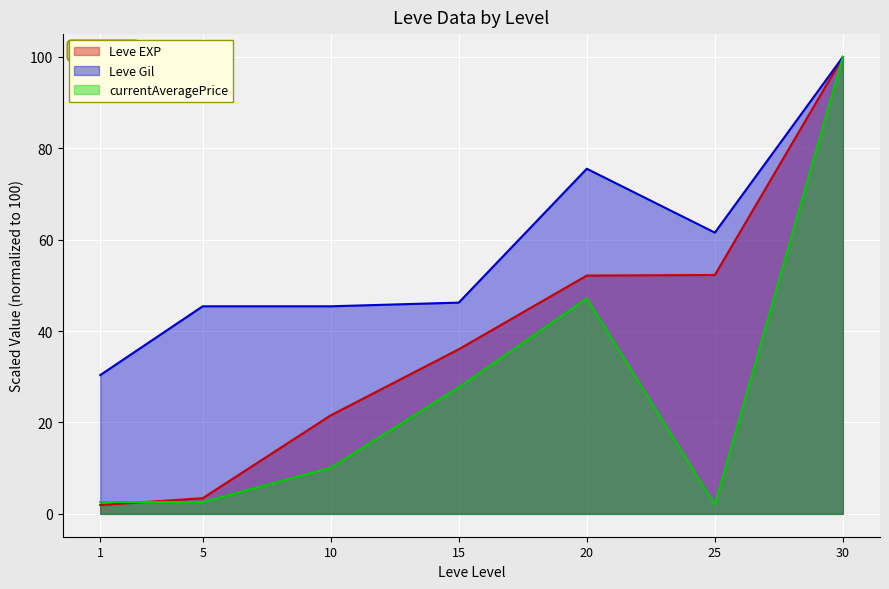

What is the difference between the second highest and second lowest values in the Leve Gil series?

30.1